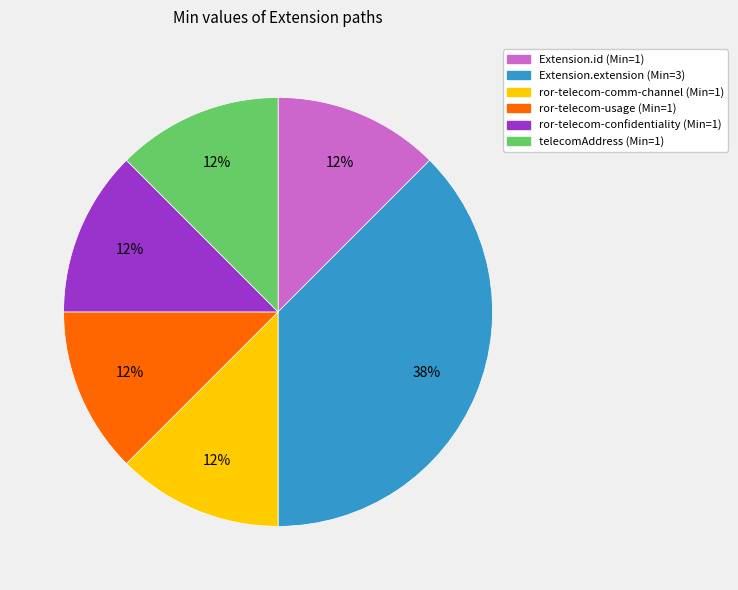

To the nearest percent, what is the average slice percentage?

17%